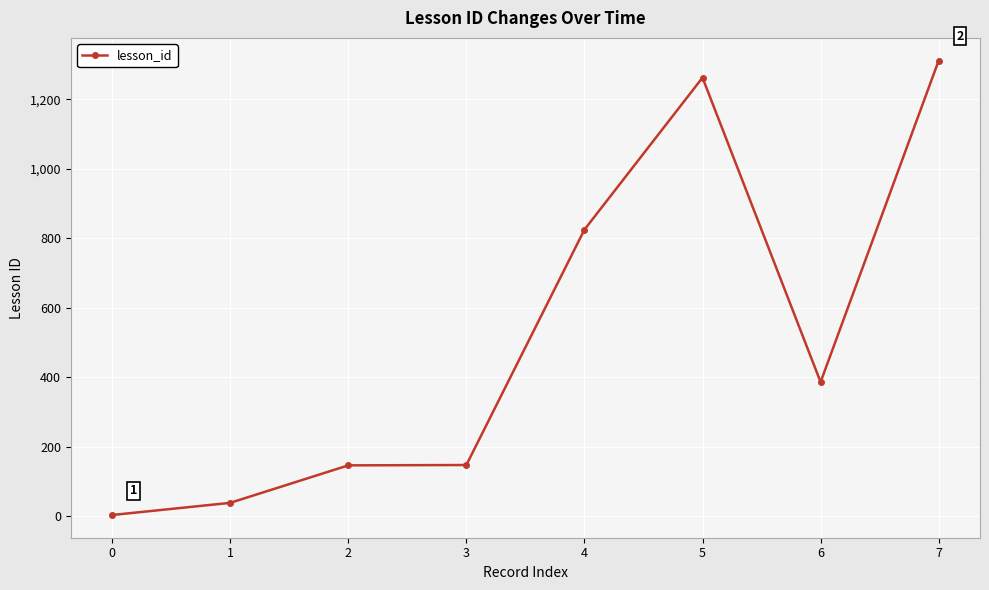

What is the change in value from 0 to 1?

+35